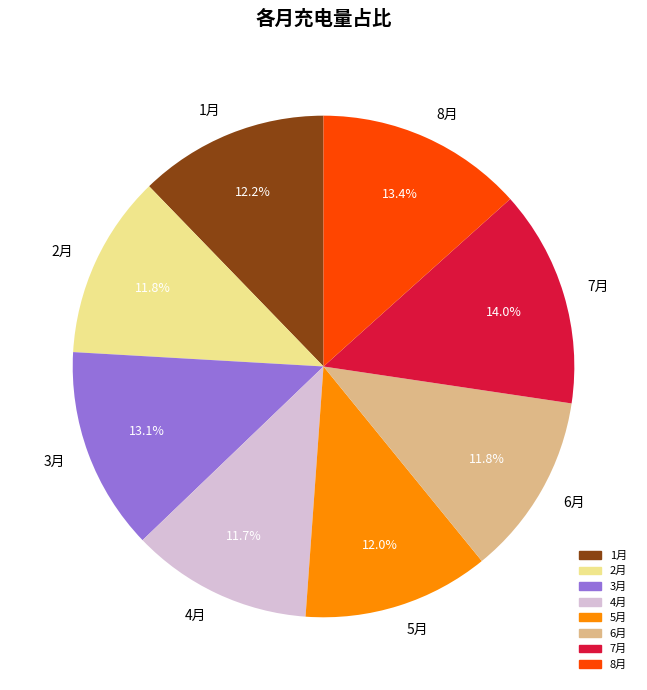

What is the largest slice in the pie chart?

7月